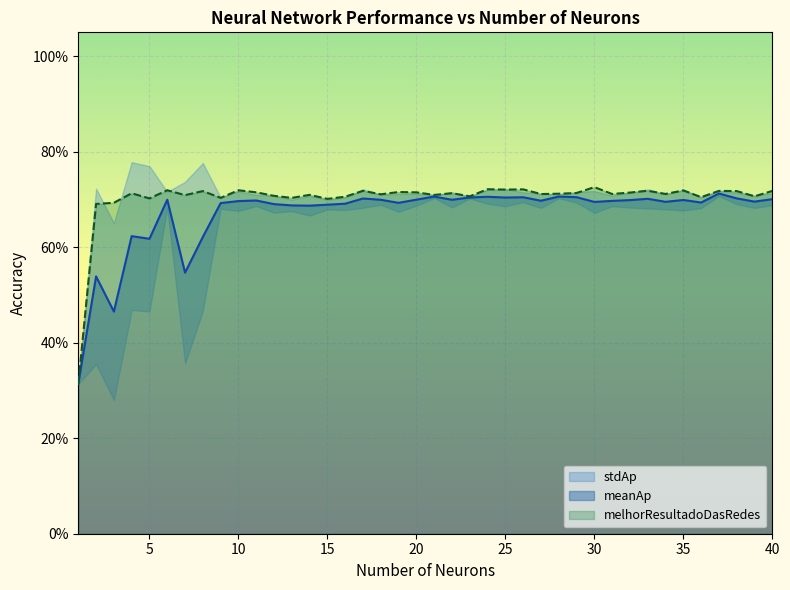

The meanAp series shows 0.9 at 4. True or false?

False